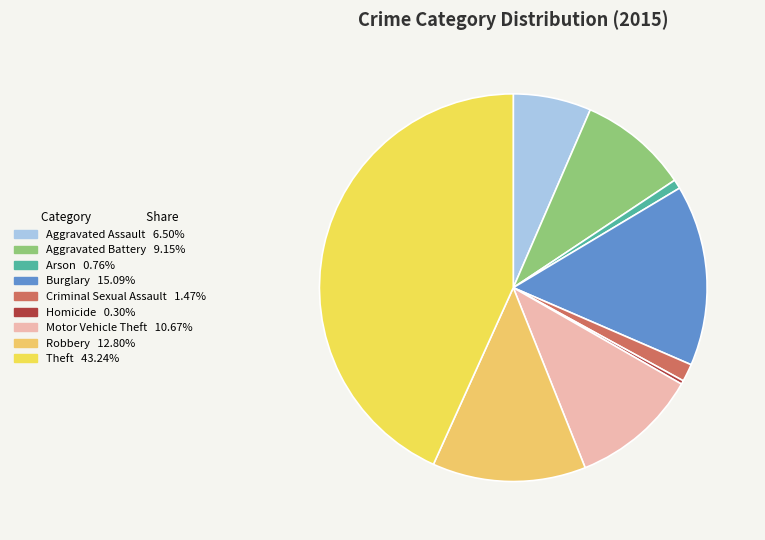

Which slice is the smallest?

Homicide